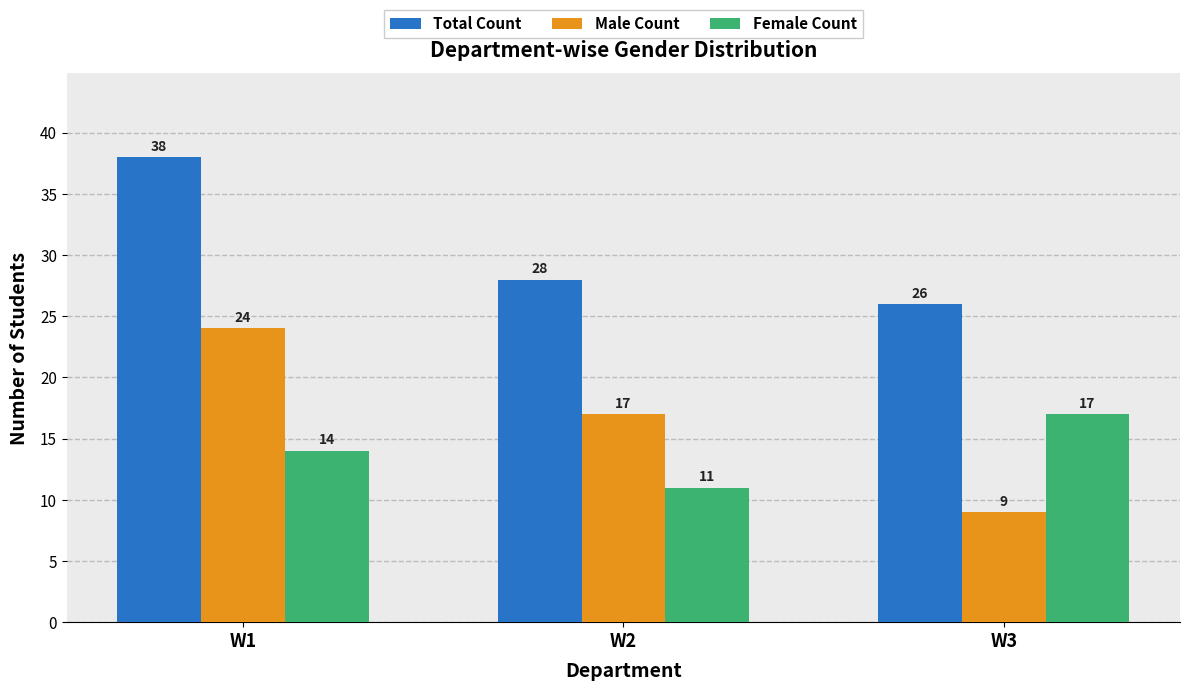

List the labels in order of Female Count value, smallest first.

W2, W1, W3